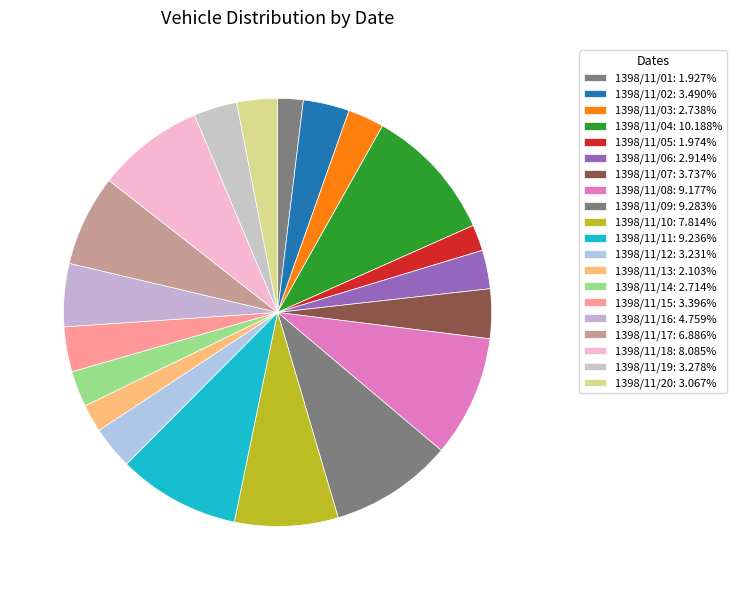

Rank the categories by value from lowest to highest.

1398/11/01, 1398/11/05, 1398/11/13, 1398/11/14, 1398/11/03, 1398/11/06, 1398/11/20, 1398/11/12, 1398/11/19, 1398/11/15, 1398/11/02, 1398/11/07, 1398/11/16, 1398/11/17, 1398/11/10, 1398/11/18, 1398/11/08, 1398/11/11, 1398/11/09, 1398/11/04